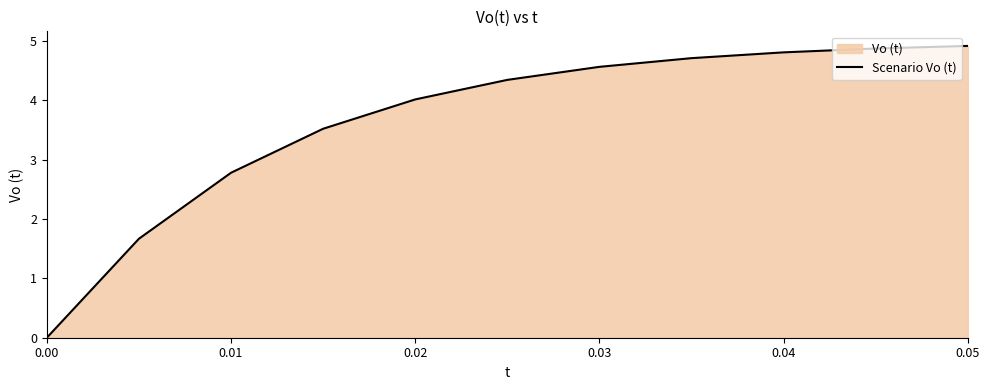

How many lines are shown in the chart?

1